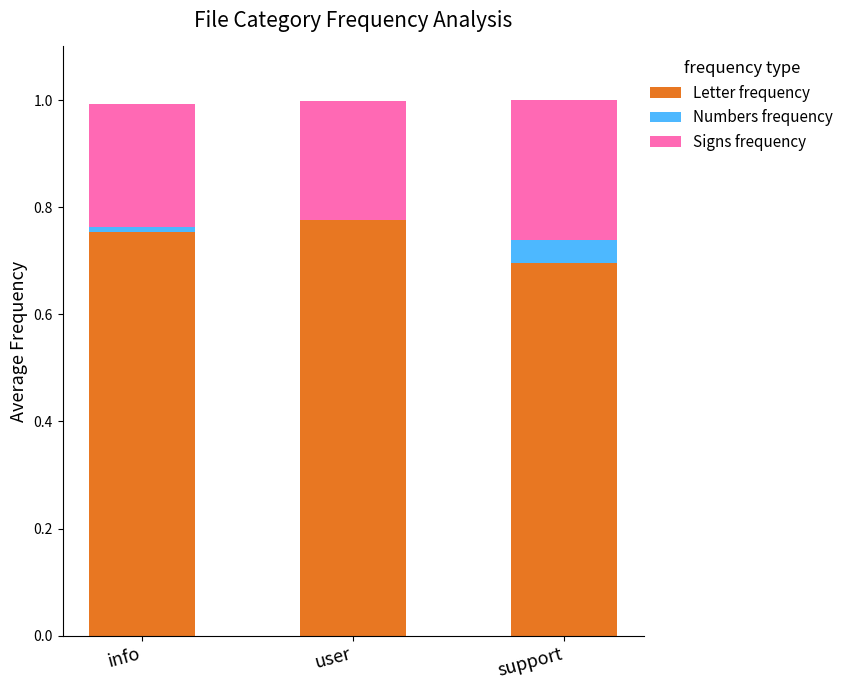

The Letter frequency series shows 0.7 at support. True or false?

True